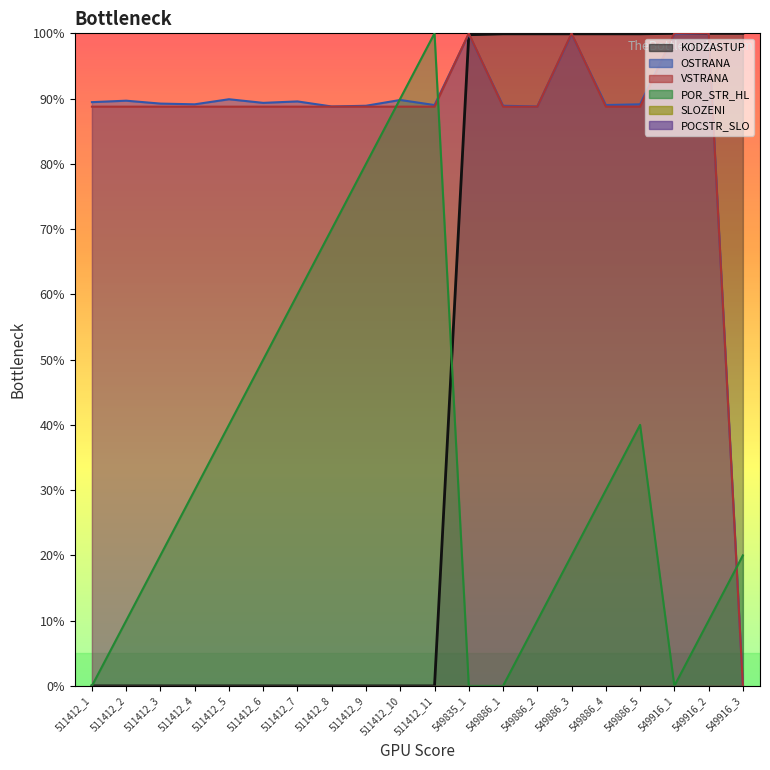

What value does the VSTRANA series have at 549886_3?

100.0